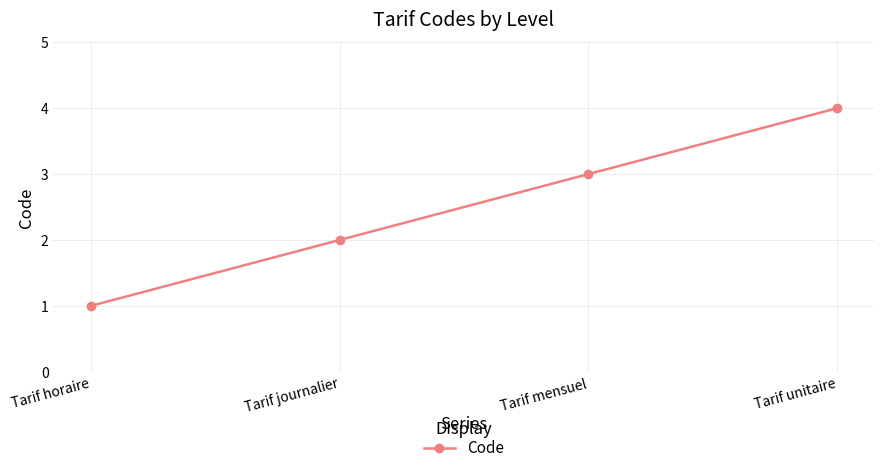

Is it true that the value at Tarif unitaire is 2?

False